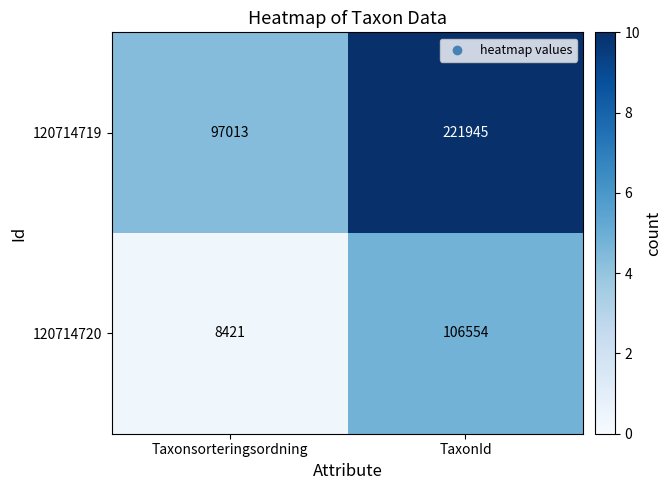

List the series in order of their overall mean, highest first.

120714719, 120714720